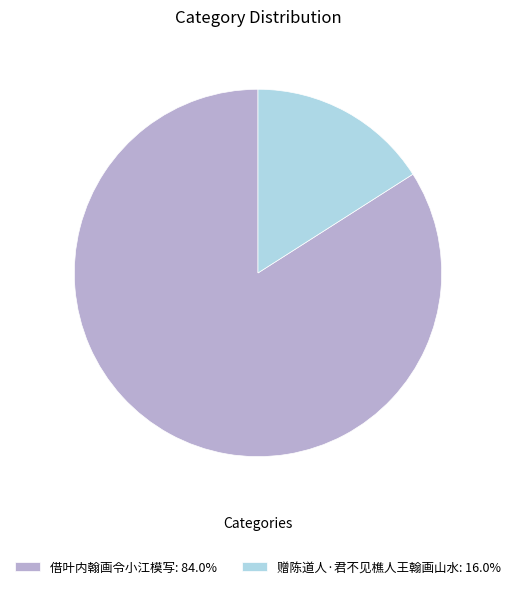

Which category has the smallest portion of the pie?

赠陈道人·君不见樵人王翰画山水